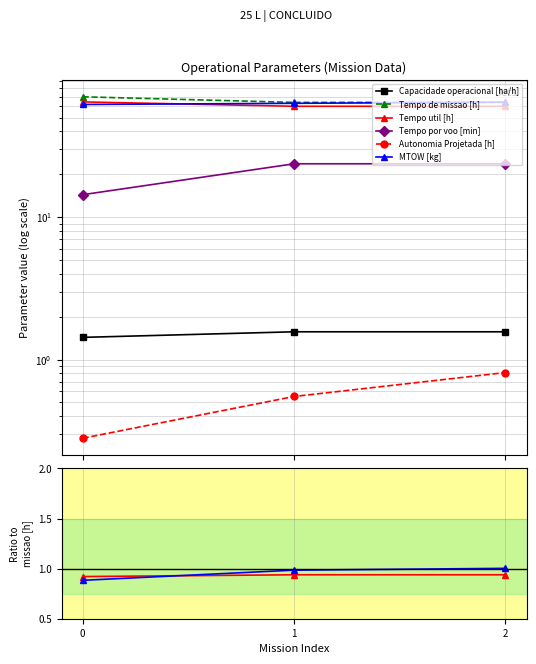

Count the number of data series in this chart.

6